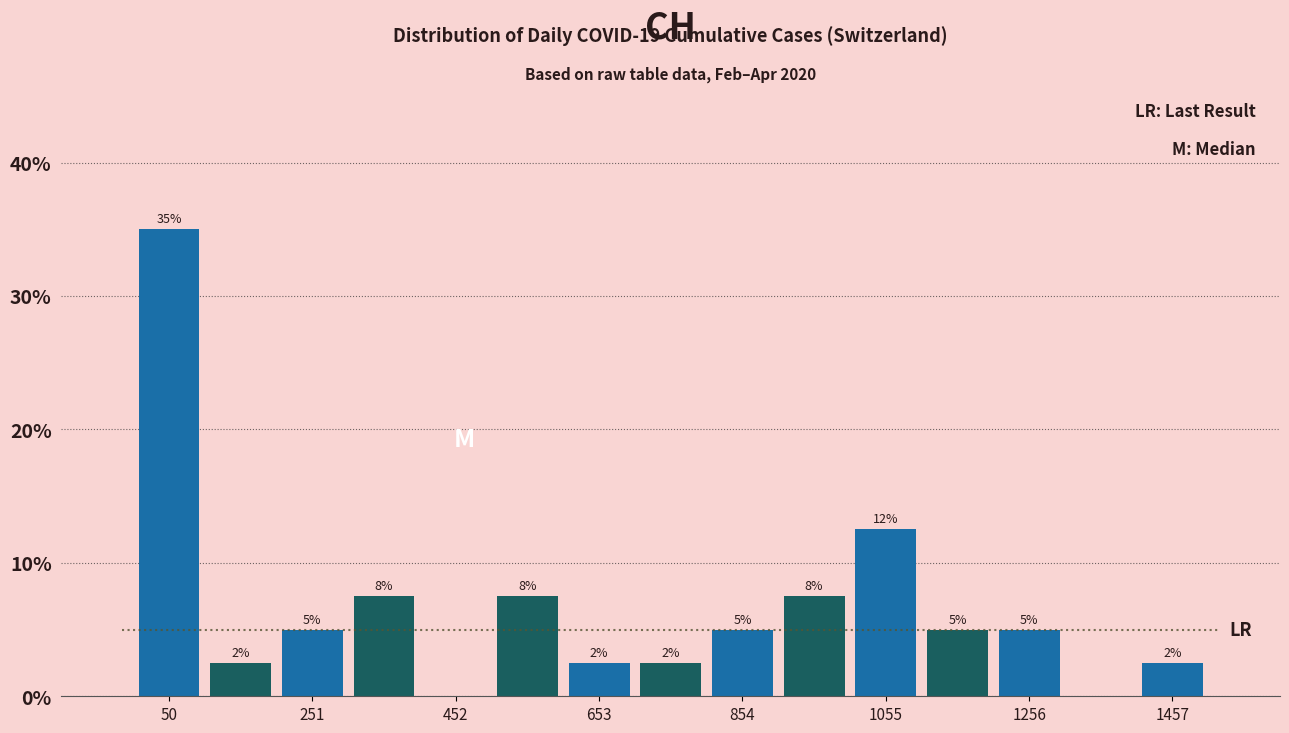

Read against the x-axis, roughly where is the centre of the tallest bar?

50